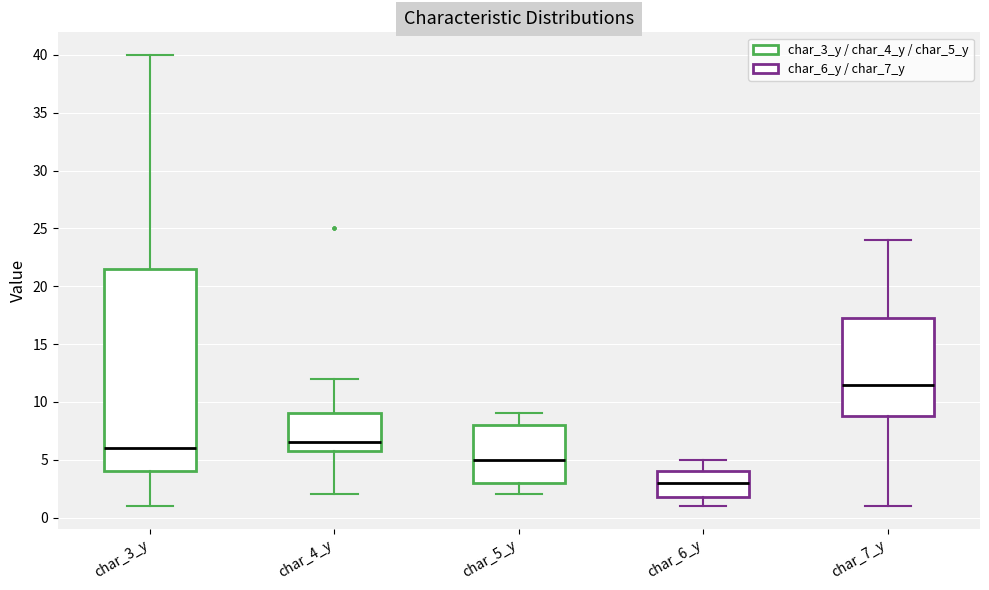

Reading left to right, transcribe this box plot: for each box, give where its median line is, the range the box spans, and where its two whiskers end, as read against the y-axis. The values are not printed on the chart, so give them approximately, as read against the axis.

char_3_y: median 6.0, box 4.0 to 21.5, whiskers 1.0 to 40.0
char_4_y: median 6.5, box 6.0 to 9.0, whiskers 2.0 to 12.0
char_5_y: median 5.0, box 3.0 to 8.0, whiskers 2.0 to 9.0
char_6_y: median 3.0, box 2.0 to 4.0, whiskers 1.0 to 5.0
char_7_y: median 11.5, box 9.0 to 17.5, whiskers 1.0 to 24.0